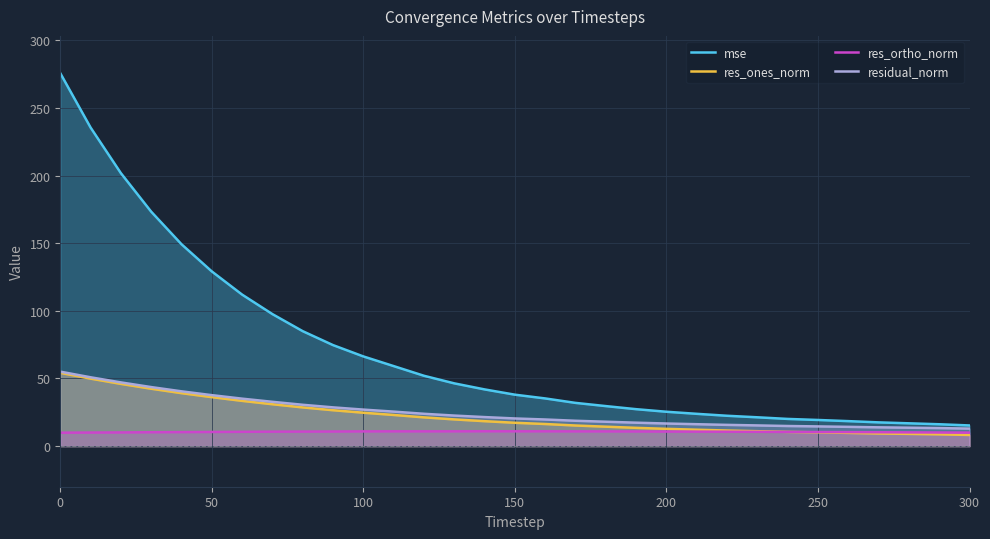

Which series has the largest total across all categories?

mse